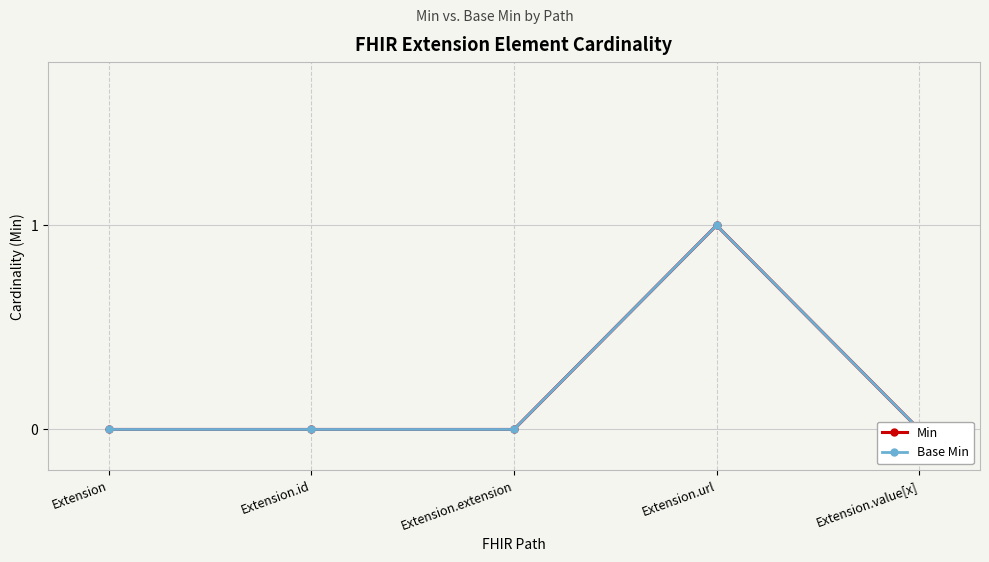

Reading left to right, what are all the values shown in this chart?

Min: Extension=0	Extension.id=0	Extension.extension=0	Extension.url=1	Extension.value[x]=0
Base Min: Extension=0	Extension.id=0	Extension.extension=0	Extension.url=1	Extension.value[x]=0